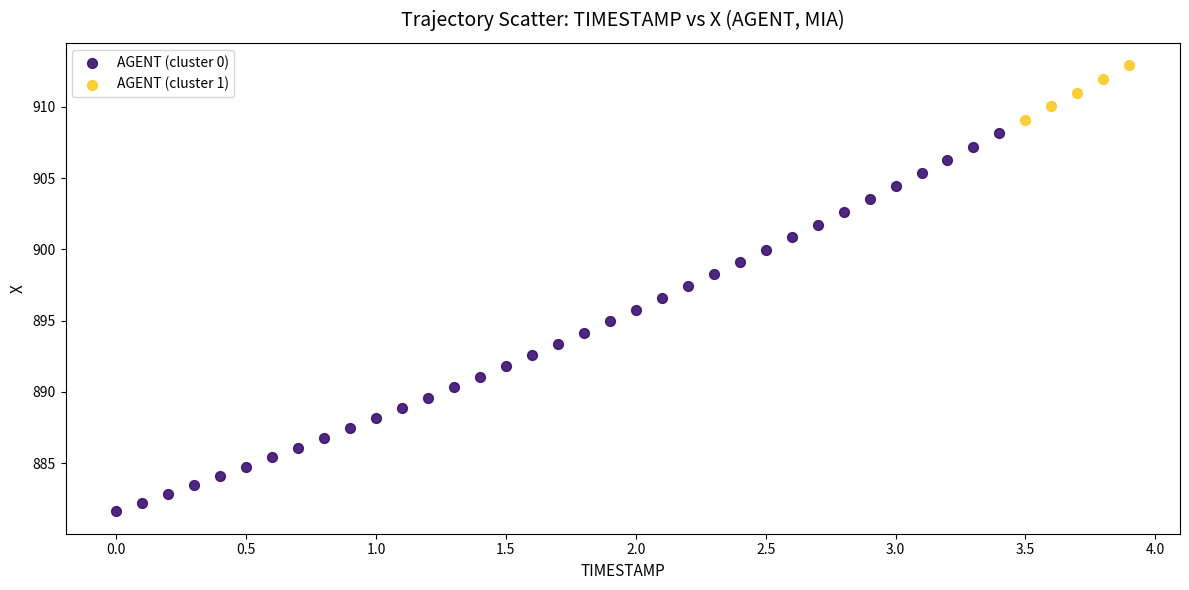

Which series contains the highest Y value?

AGENT (cluster 1)